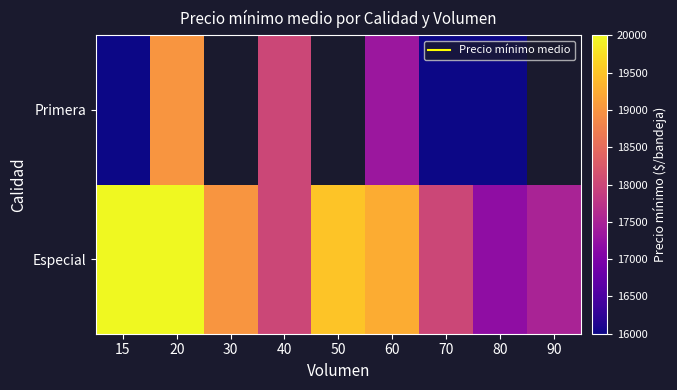

At which label does Primera first exceed 18000?

20